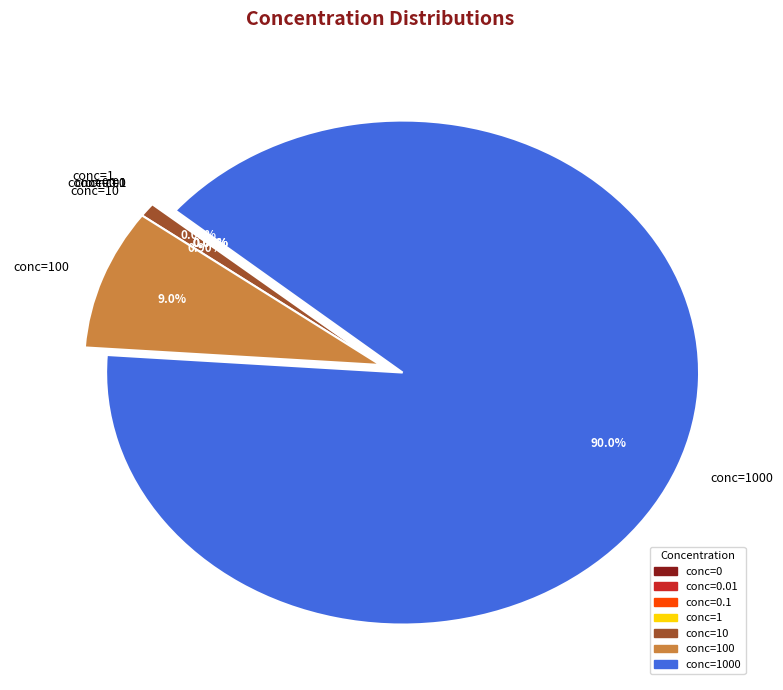

Is there a majority slice in this chart?

Yes